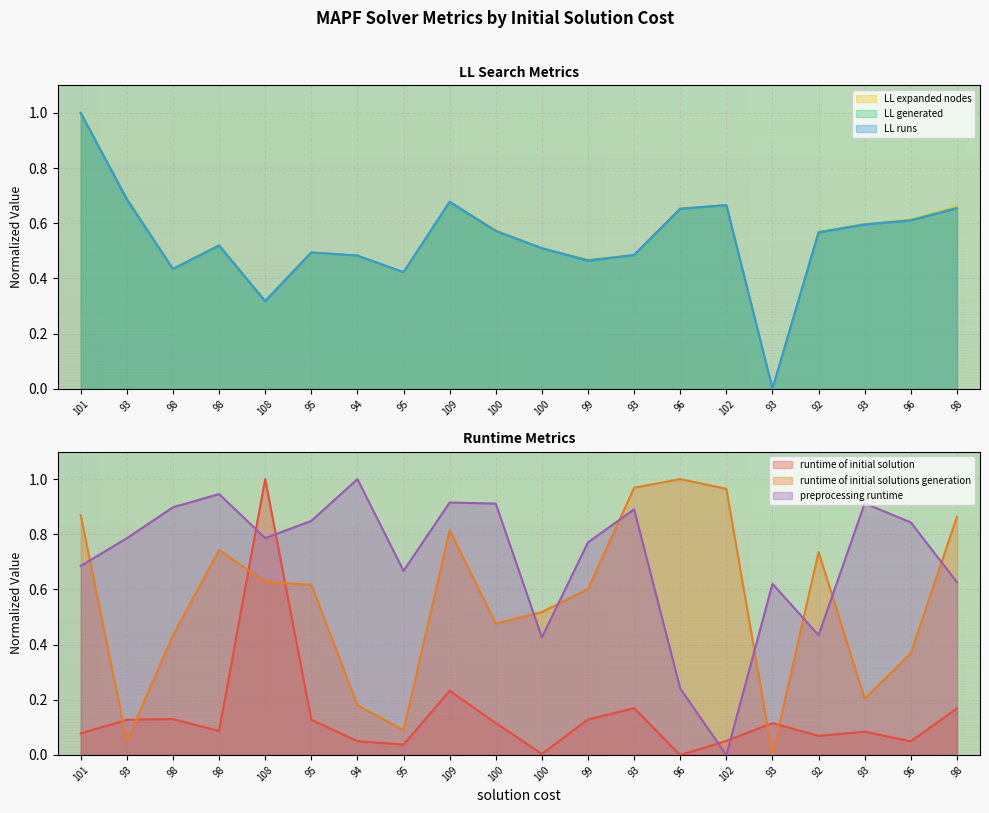

Is it true that LL runs equals 0.7 at 109?

True